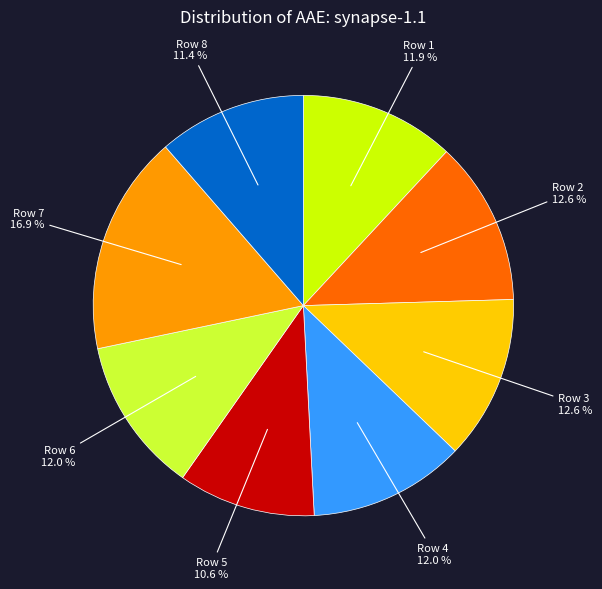

Is there any slice that represents more than half of the pie?

No